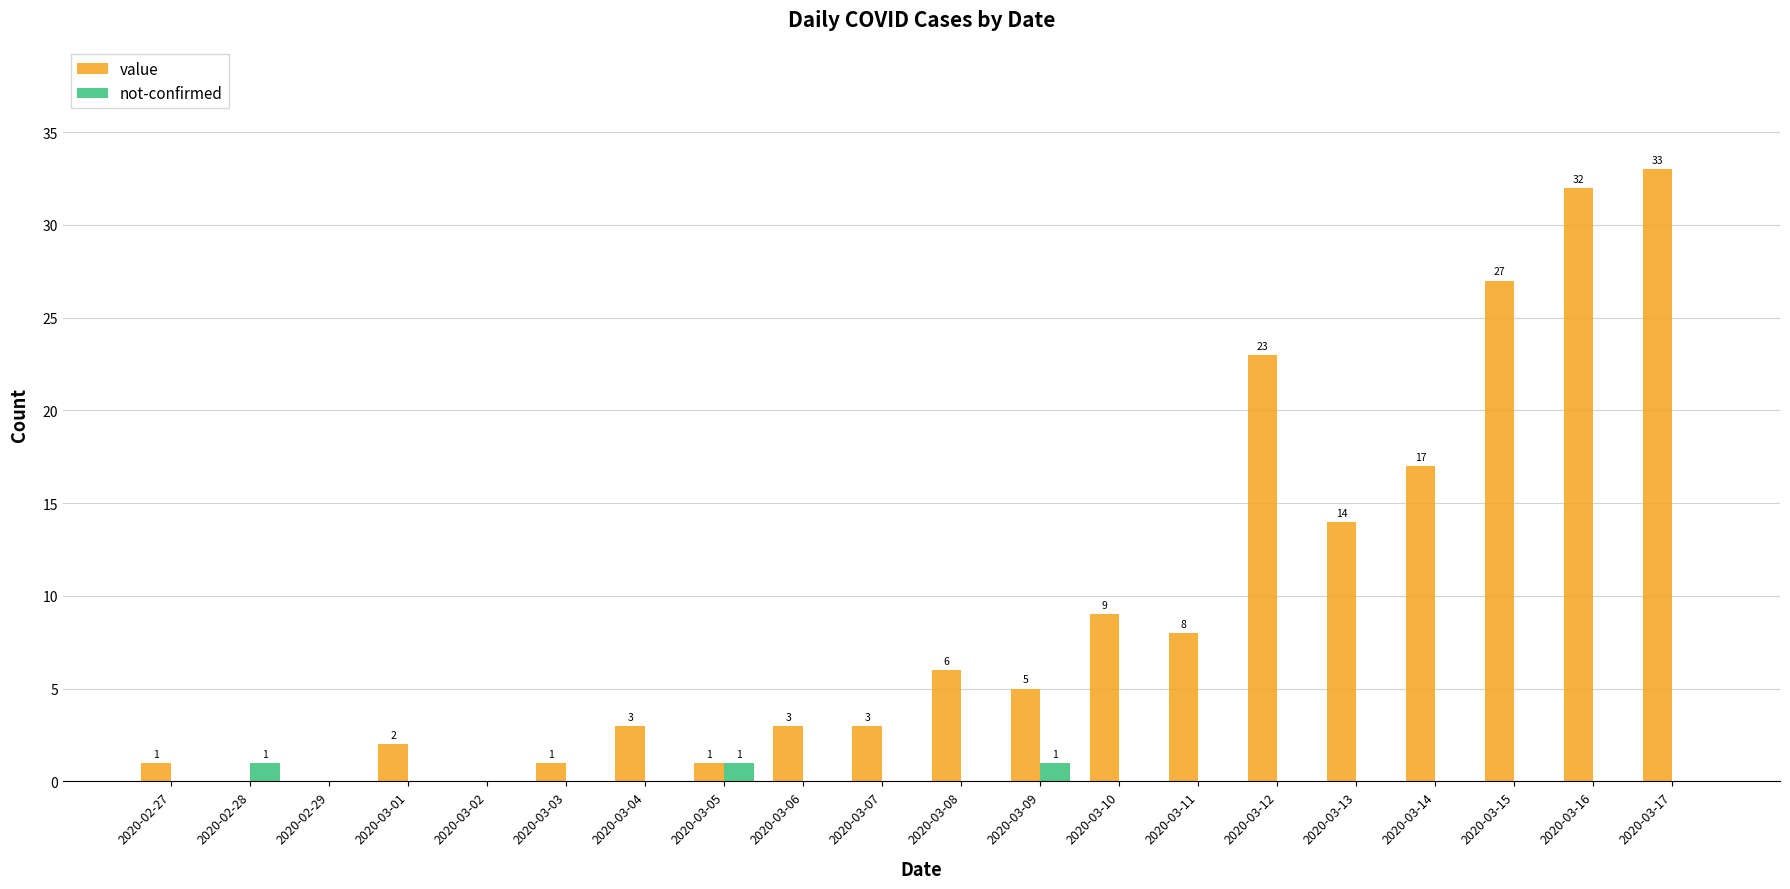

Which category has the highest value in the value series?

2020-03-17